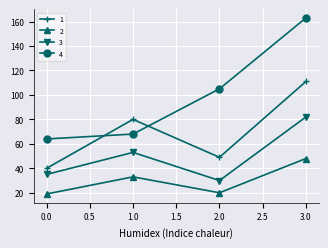

At how many categories does at least one series exceed 157?

1